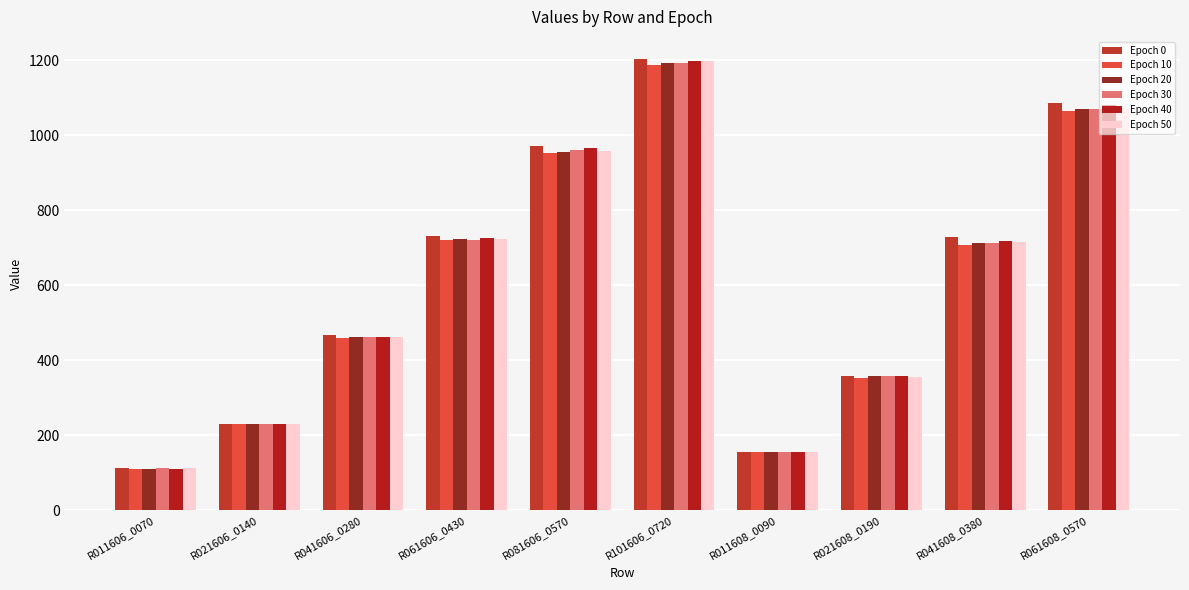

The value of Epoch 50 at R021608_0190 is 355.4. True or false?

True